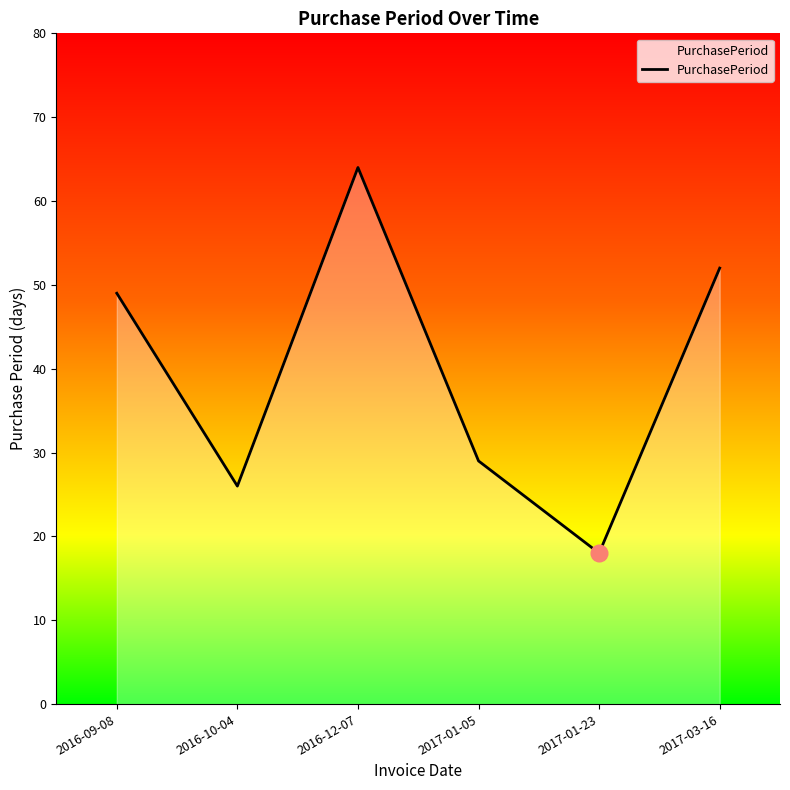

What is the difference between the second highest and second lowest values?

26